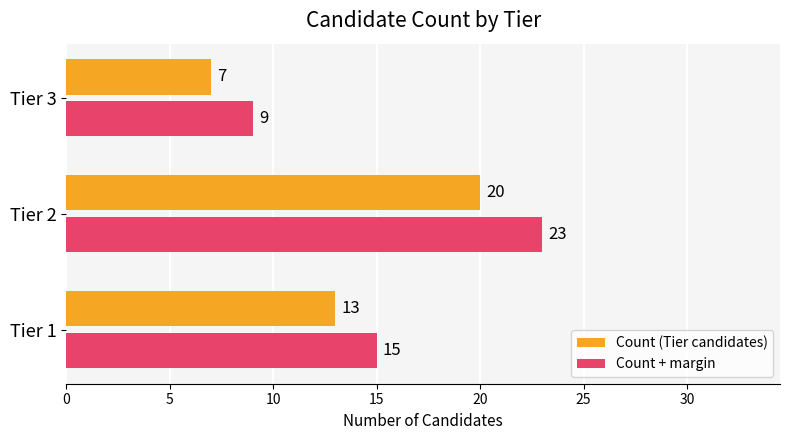

List the labels in order of Count (Tier candidates) value, largest first.

Tier 2, Tier 1, Tier 3